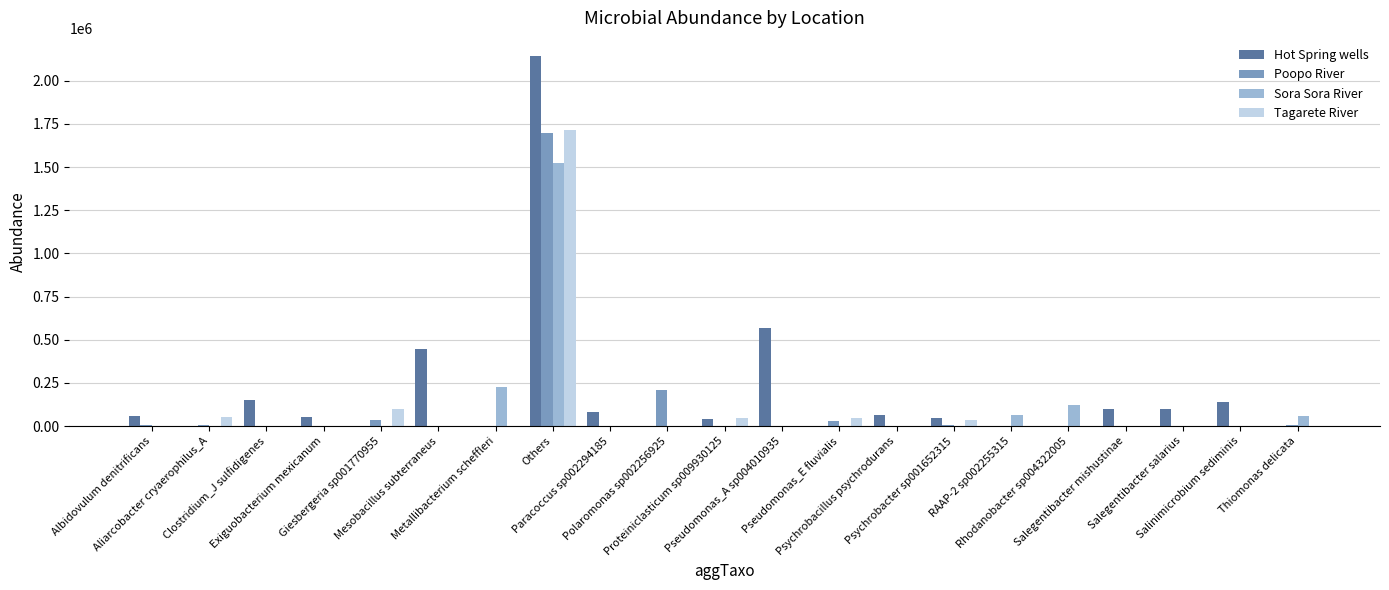

How many series are shown in this chart?

4